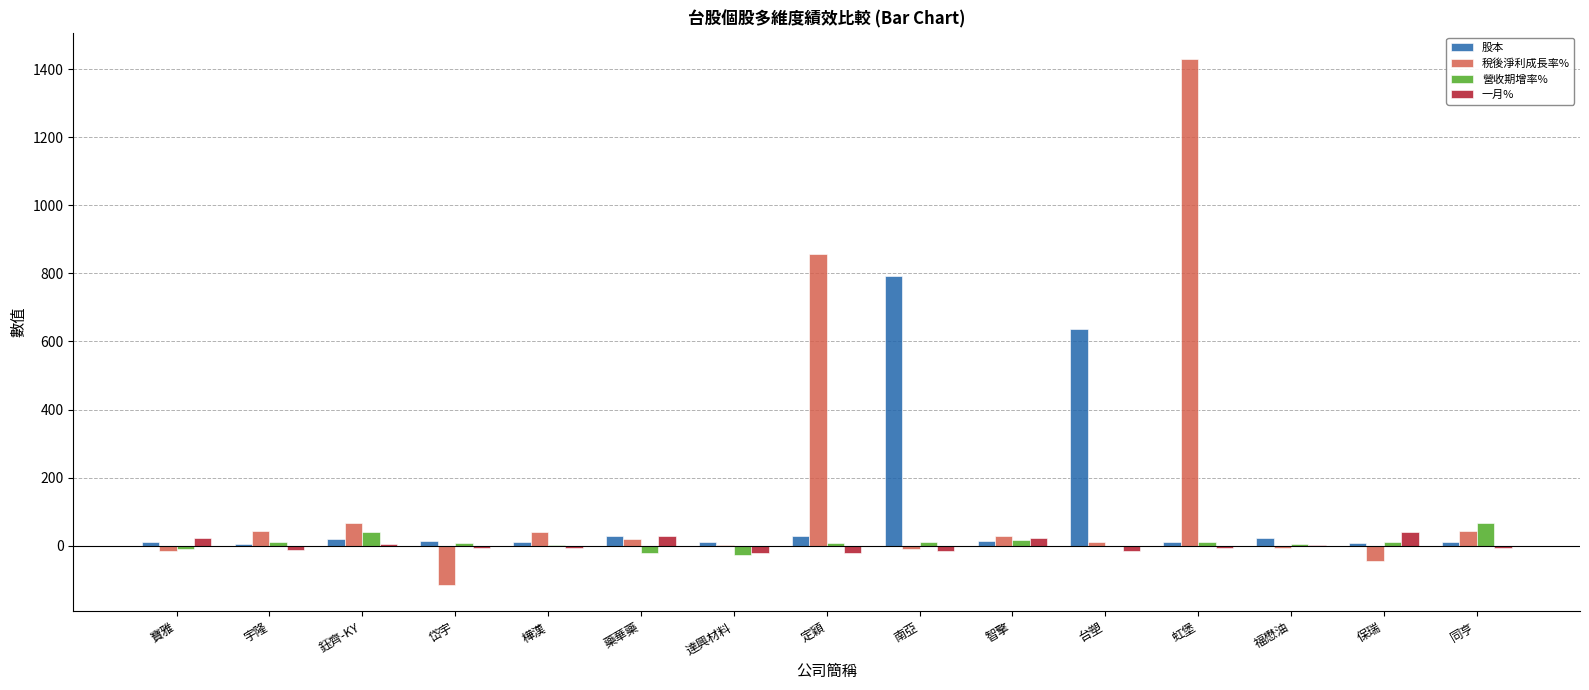

Where is 稅後淨利成長率% nearest to the value 656?

定穎